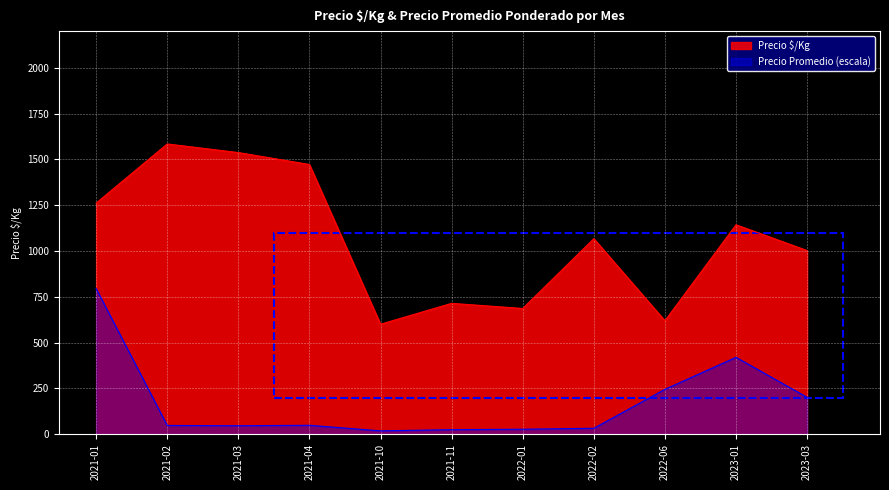

The Precio $/Kg series shows 1426.3 at 2023-03. True or false?

False